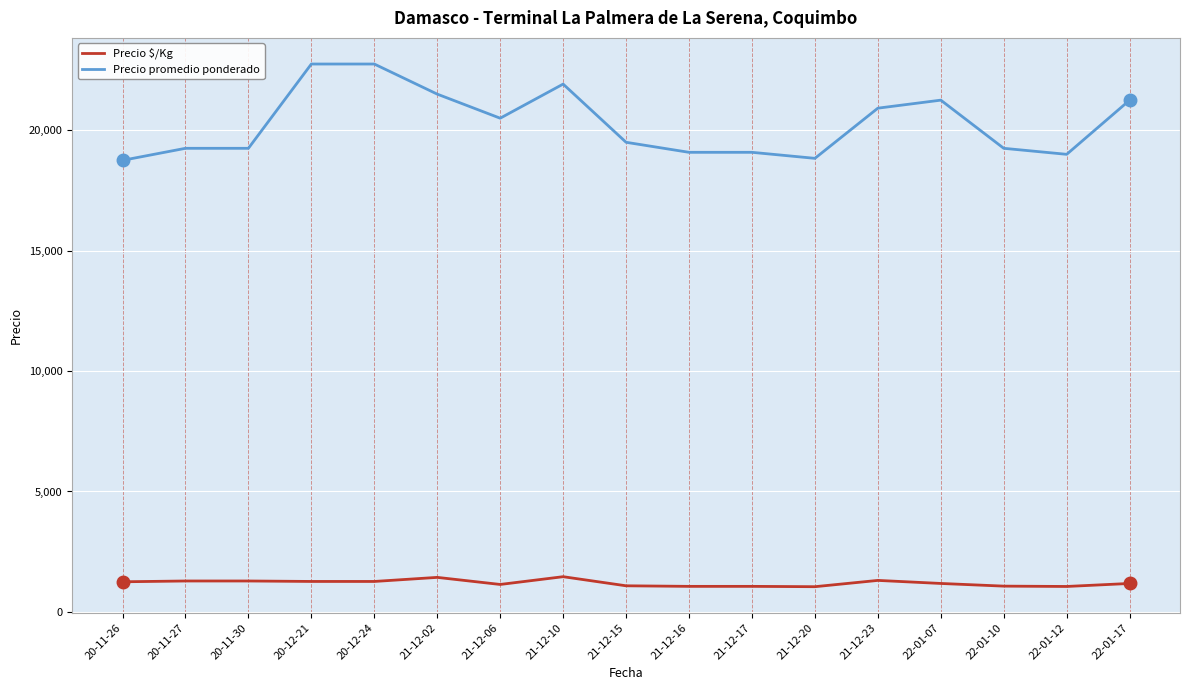

What is the difference between the maximum and minimum values in the Precio promedio ponderado series?

4000.0